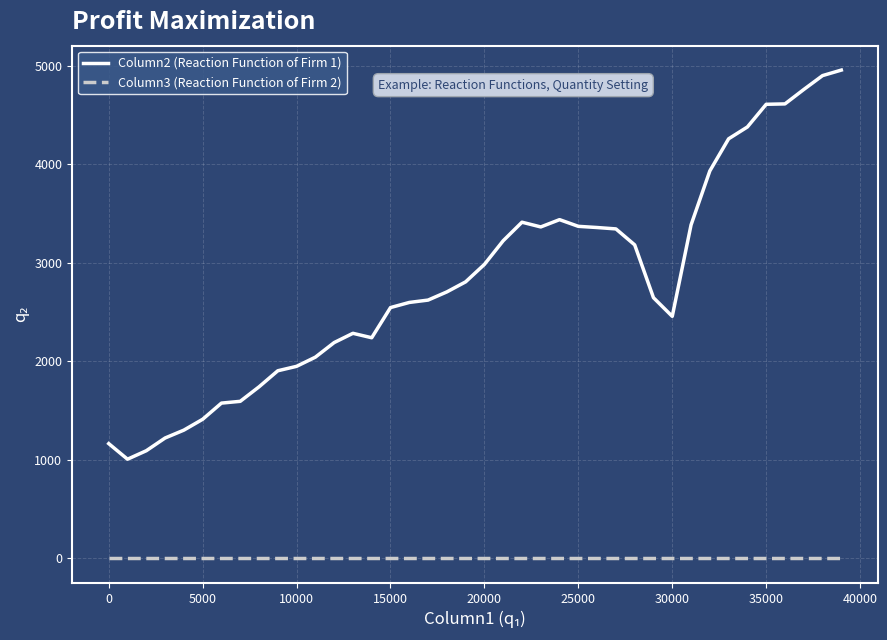

Which series has the largest range (max minus min)?

Column2 (Reaction Function of Firm 1)